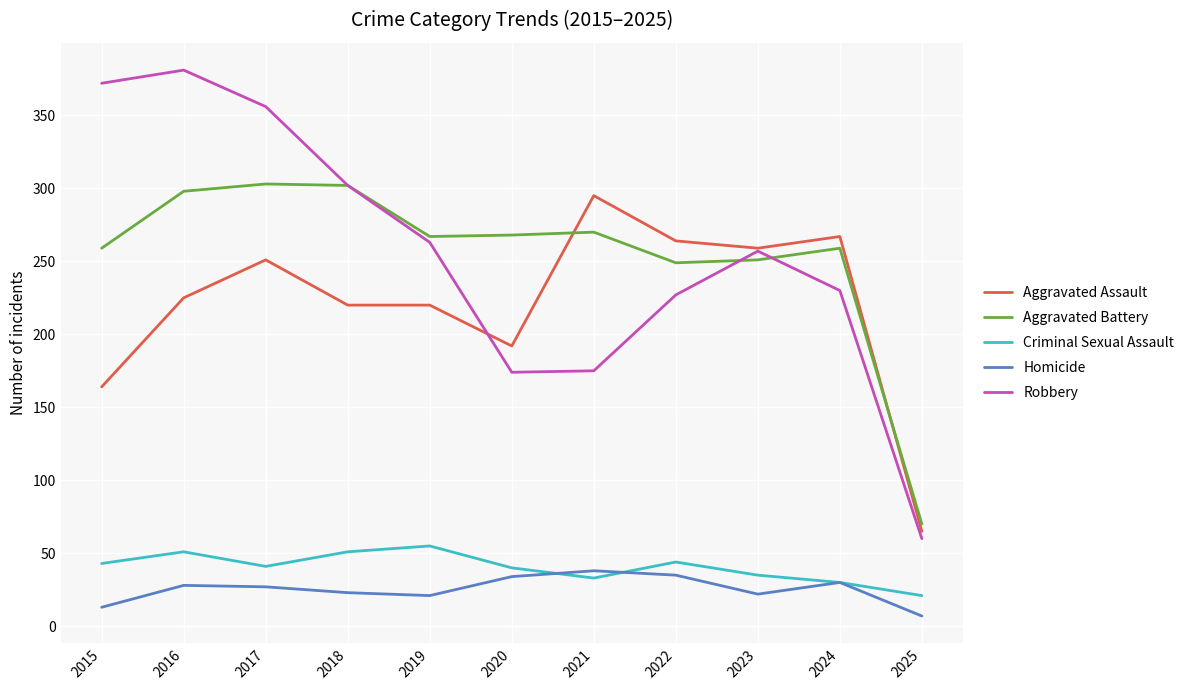

What is the sum of all Aggravated Assault values?

2422